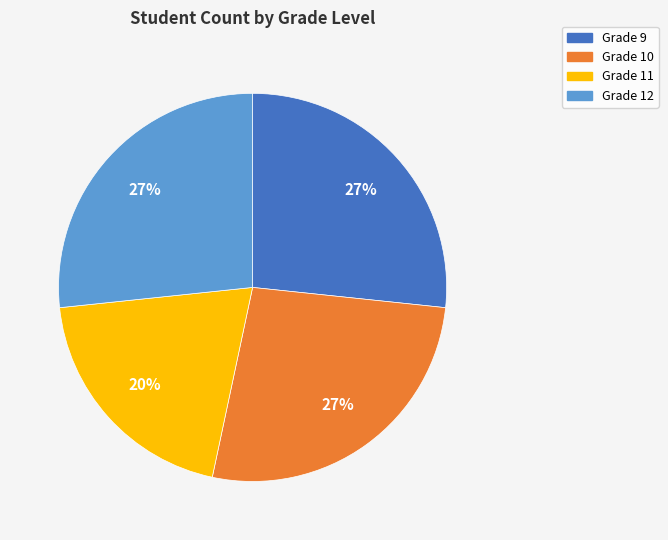

To the nearest percent, what portion does Grade 9 represent?

27%